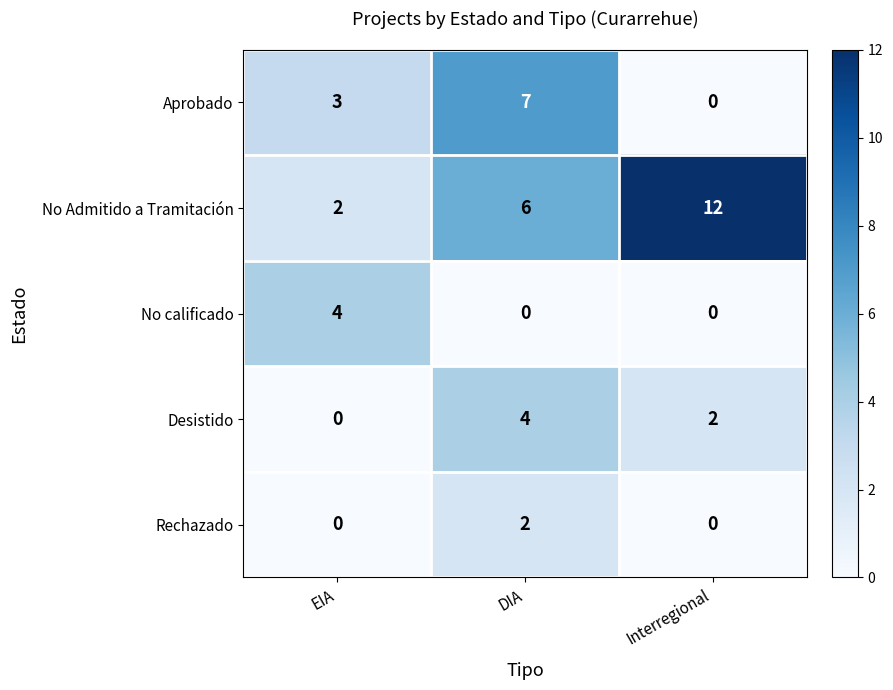

What is the difference between the No Admitido a Tramitación values at DIA and Interregional?

6